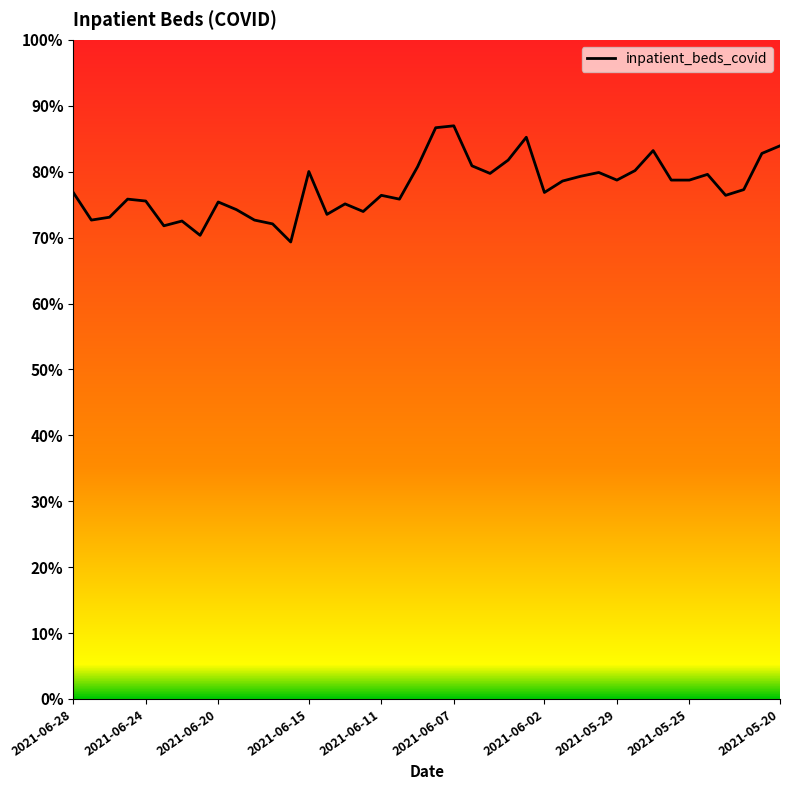

Does the chart display data point markers on the line(s)?

No